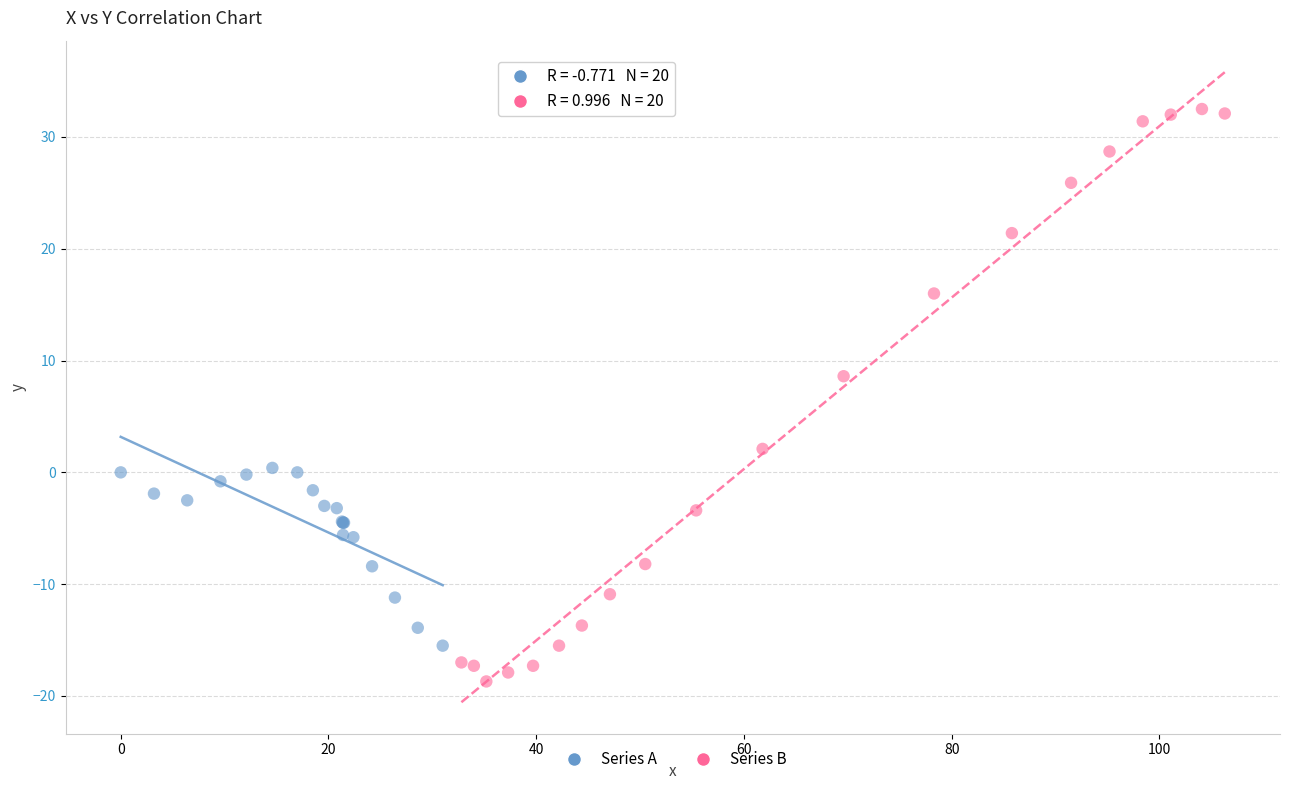

Which series contains the highest Y value?

Series B